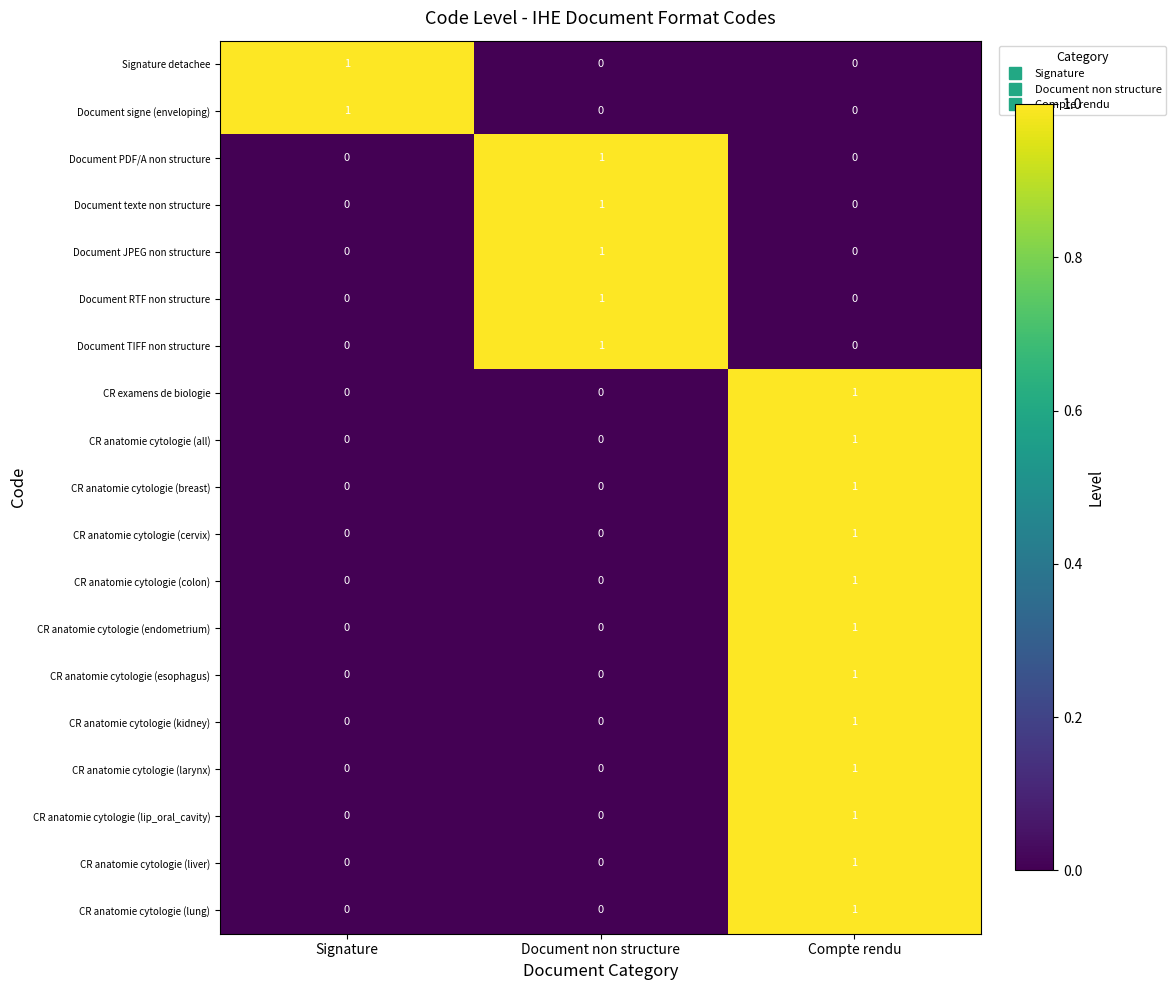

How many Document PDF/A non structure values are between 0 and 1?

3